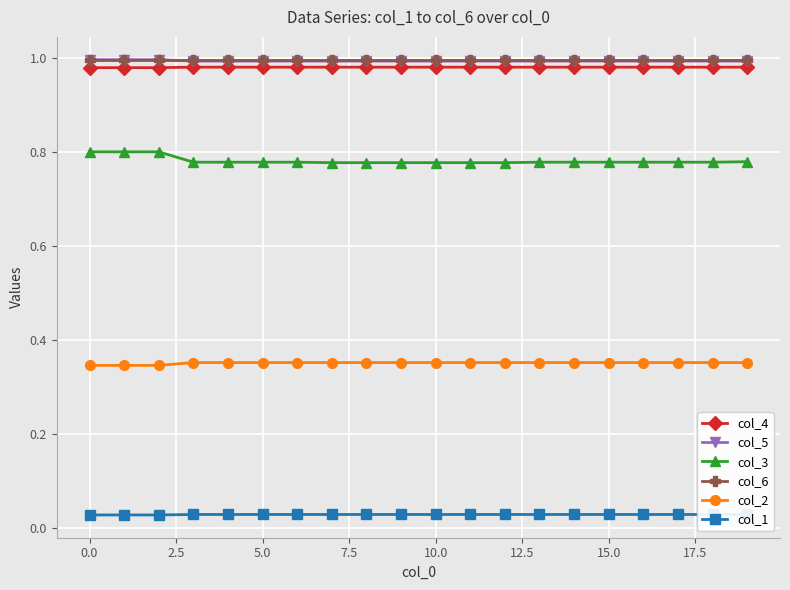

What is the spread (max minus min) of values at 18?

1.0